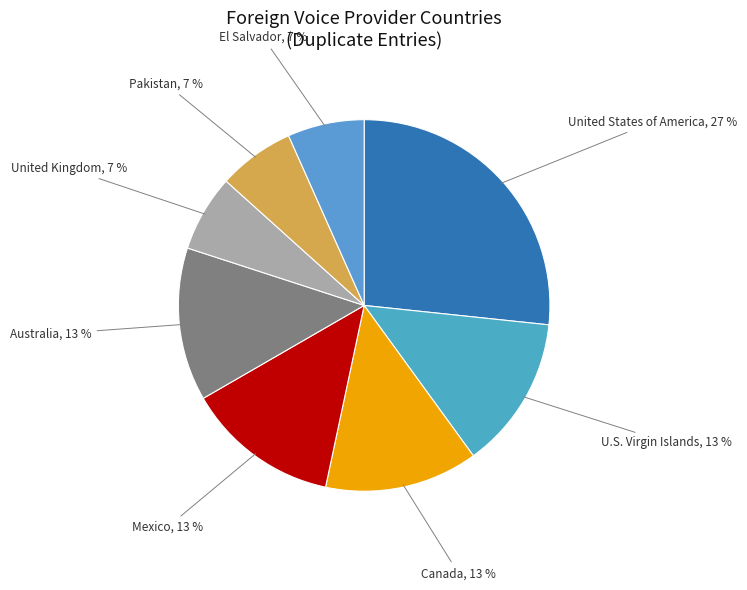

Does any single category account for the majority?

No